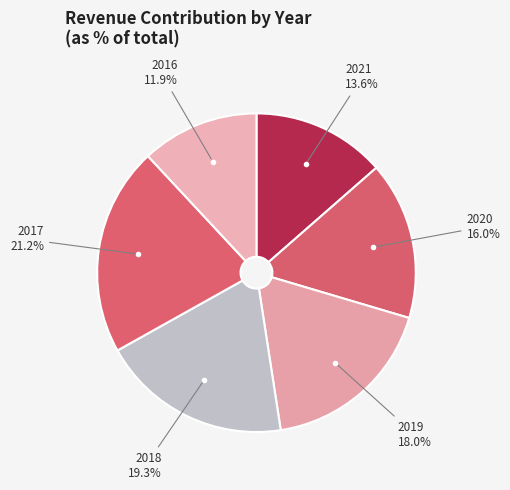

Count the number of slices in the pie.

6